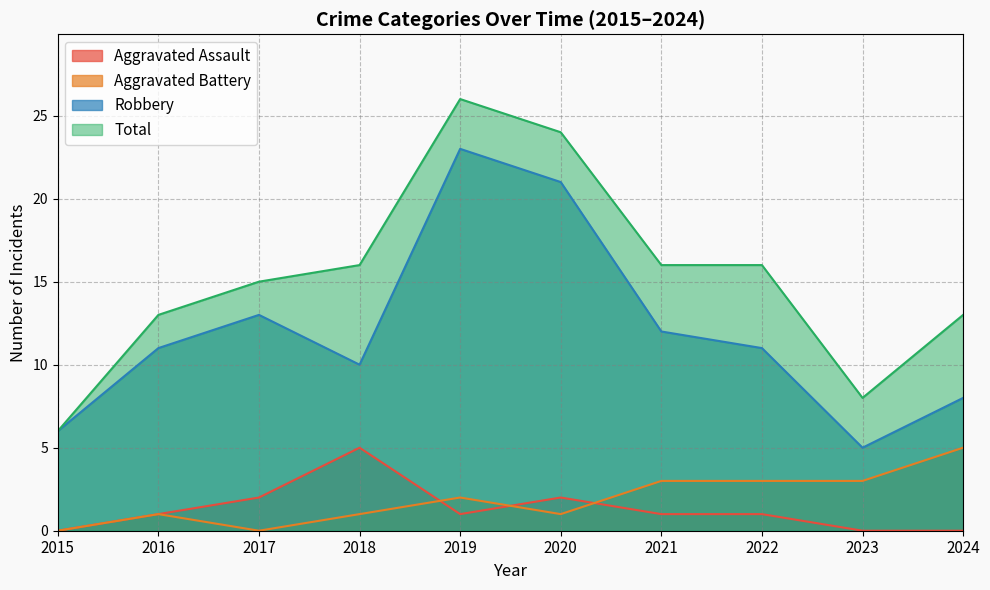

At which category is the sum across all series the highest?

2019